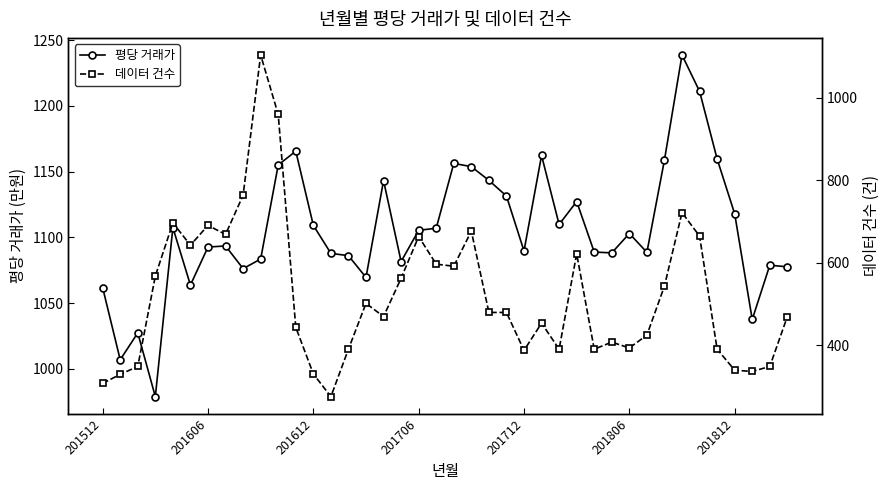

Which has a higher value, 10 or 8?

10